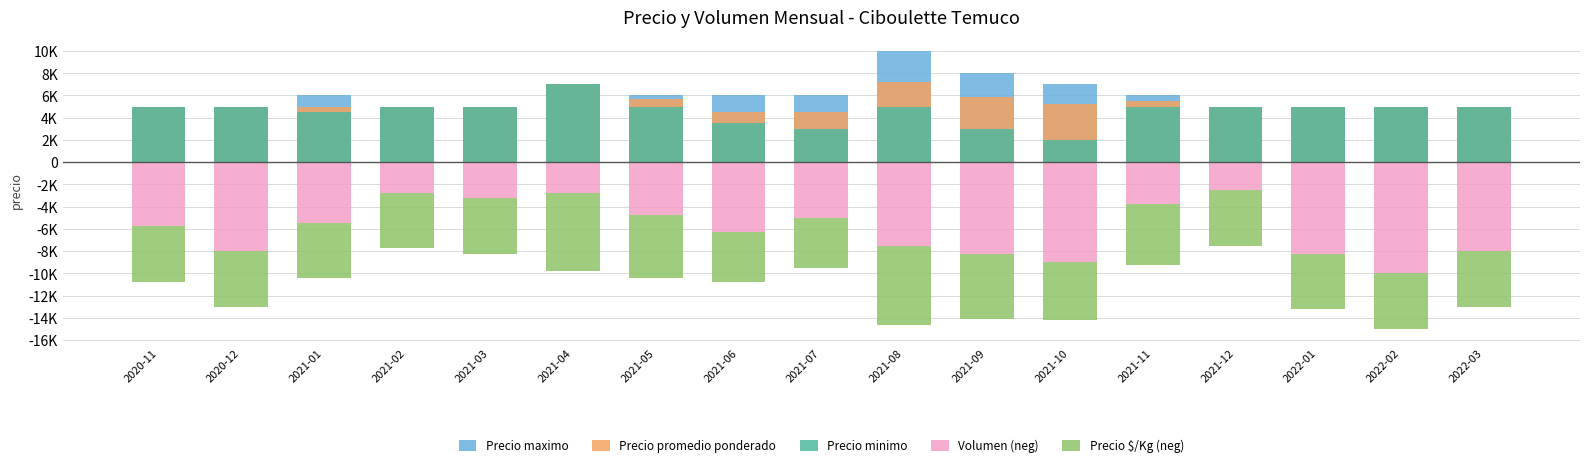

What is the label of the 3rd bar from the right?

2022-01